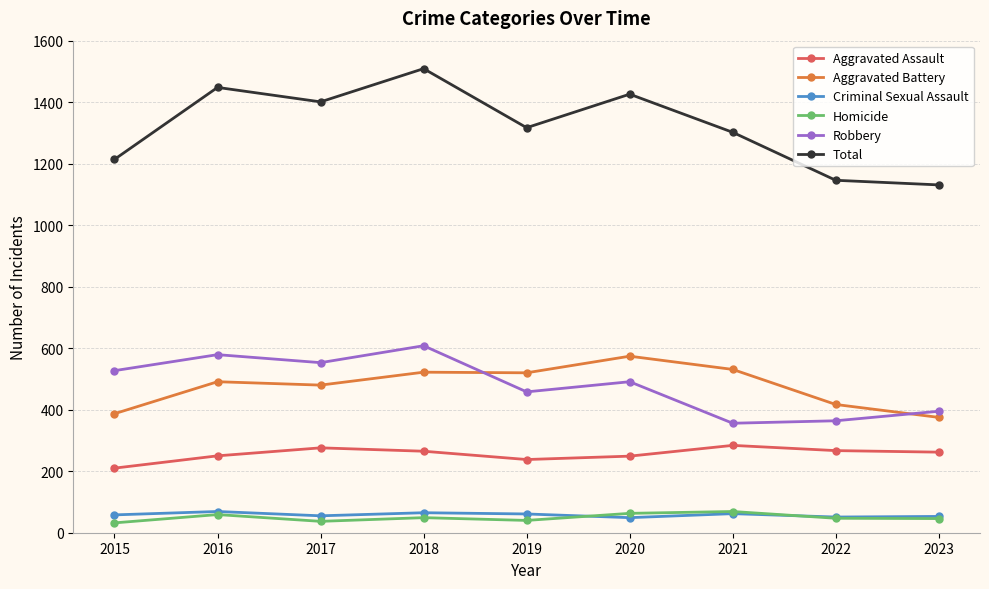

Is the value of Aggravated Assault at 2015 greater than the value of Total at 2017?

No